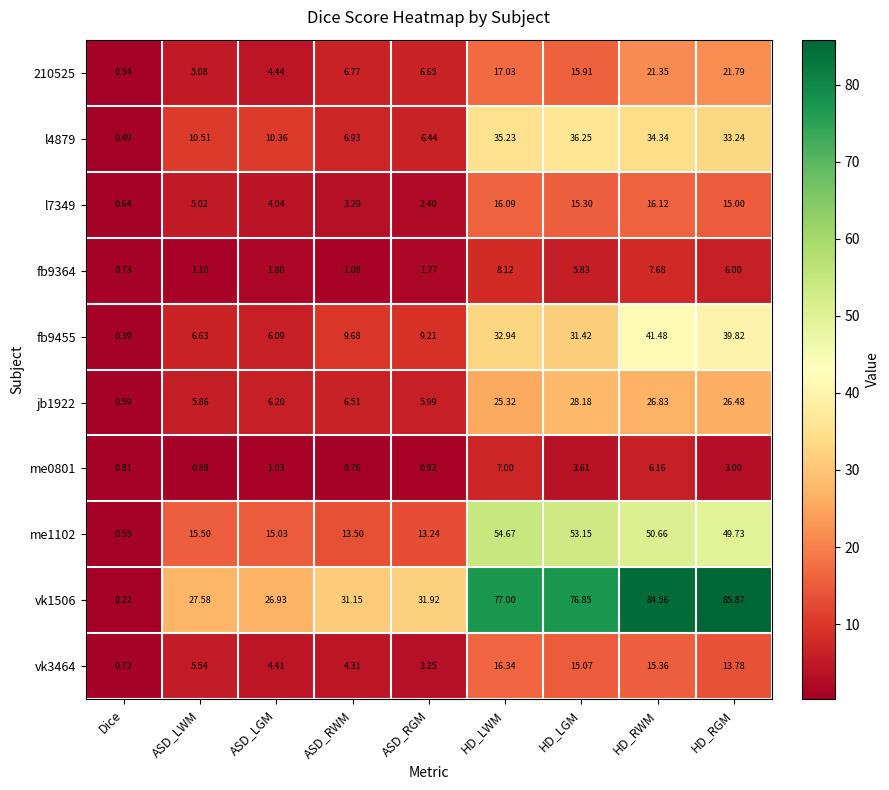

Rank the series by their maximum value, from highest to lowest.

vk1506, me1102, fb9455, l4879, jb1922, 210525, vk3464, l7349, fb9364, me0801